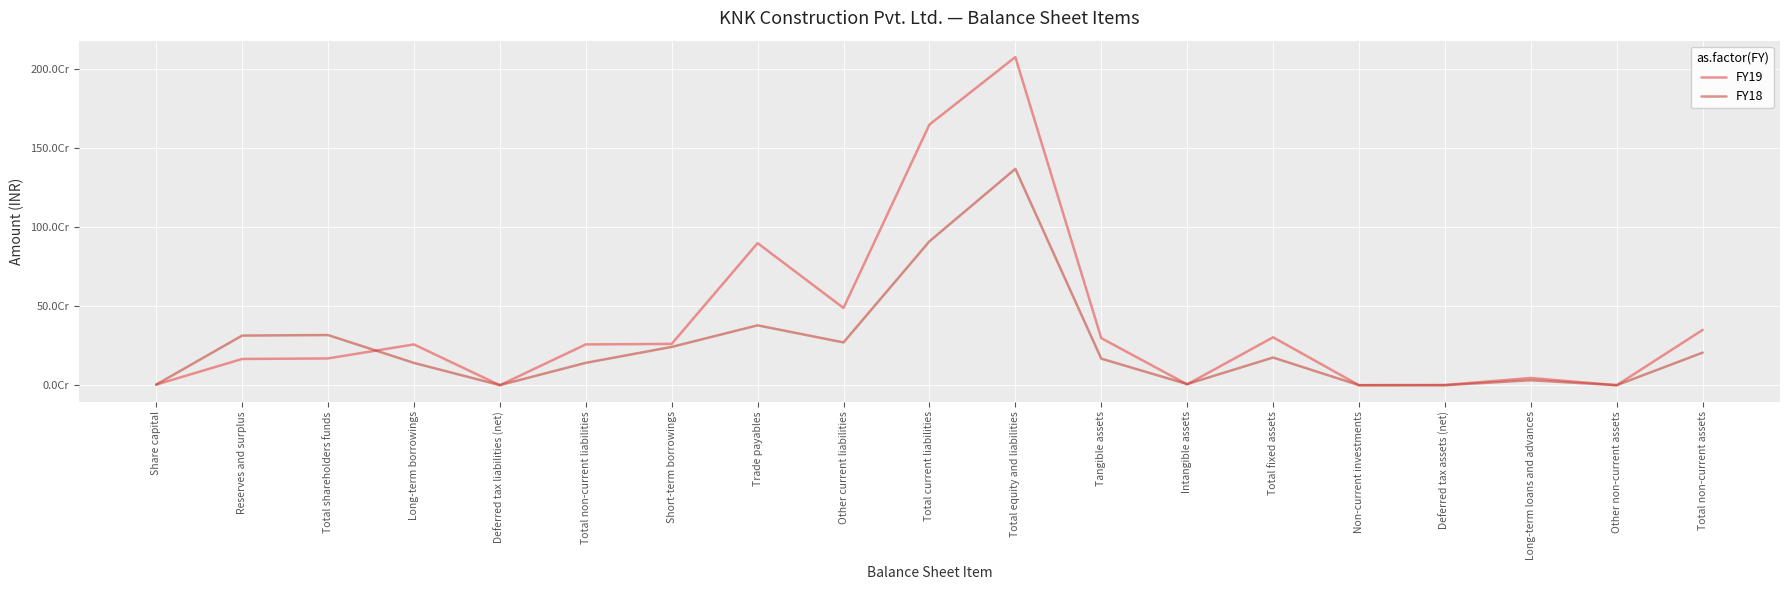

Does the chart have visible grid lines?

Yes